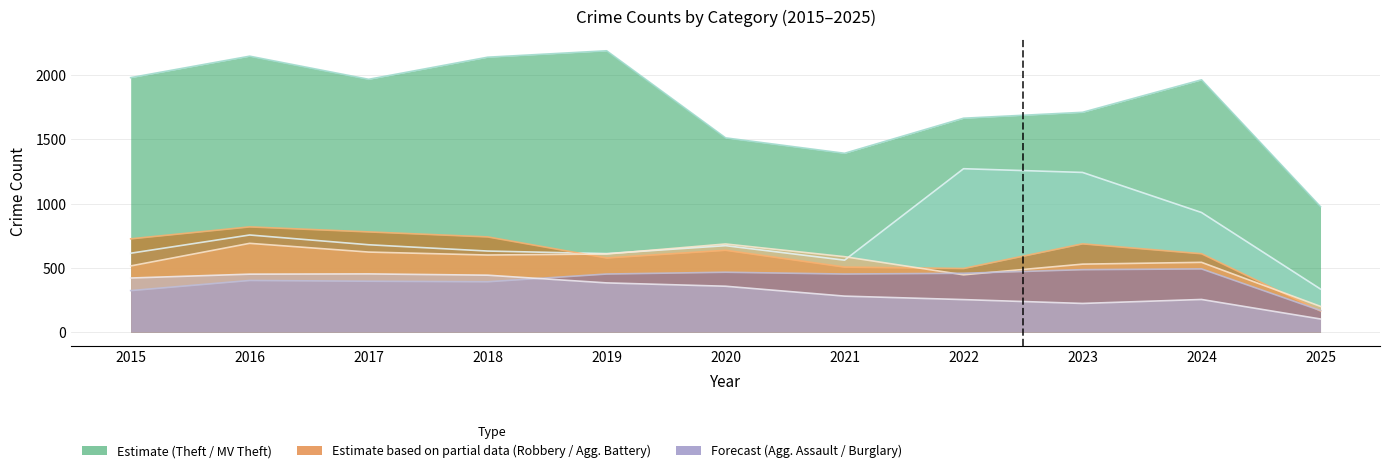

At which label does Theft first exceed 1964?

2015